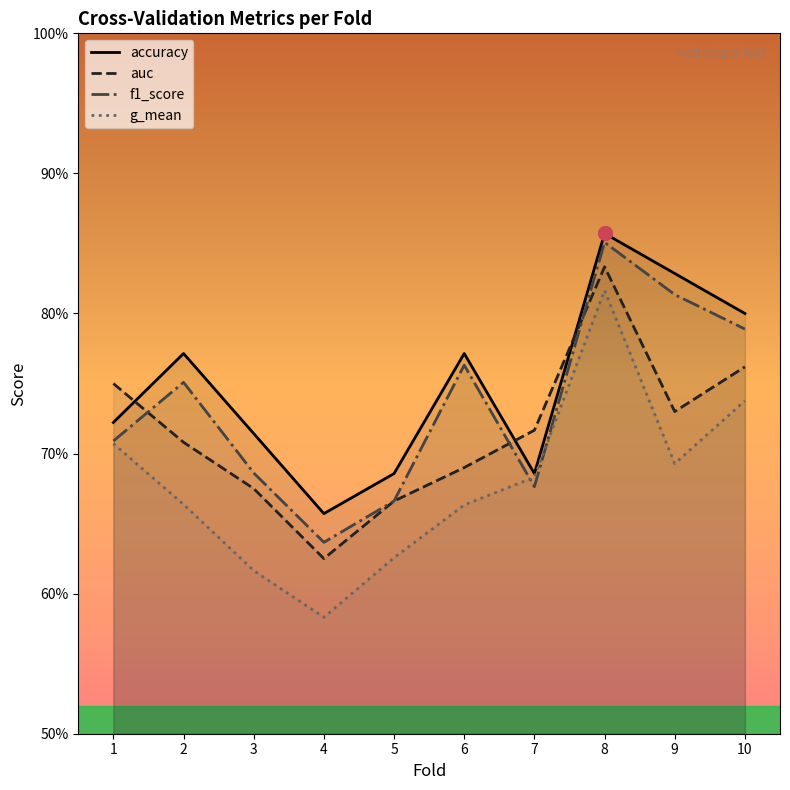

List the series in order of their overall mean, highest first.

accuracy, f1_score, auc, g_mean